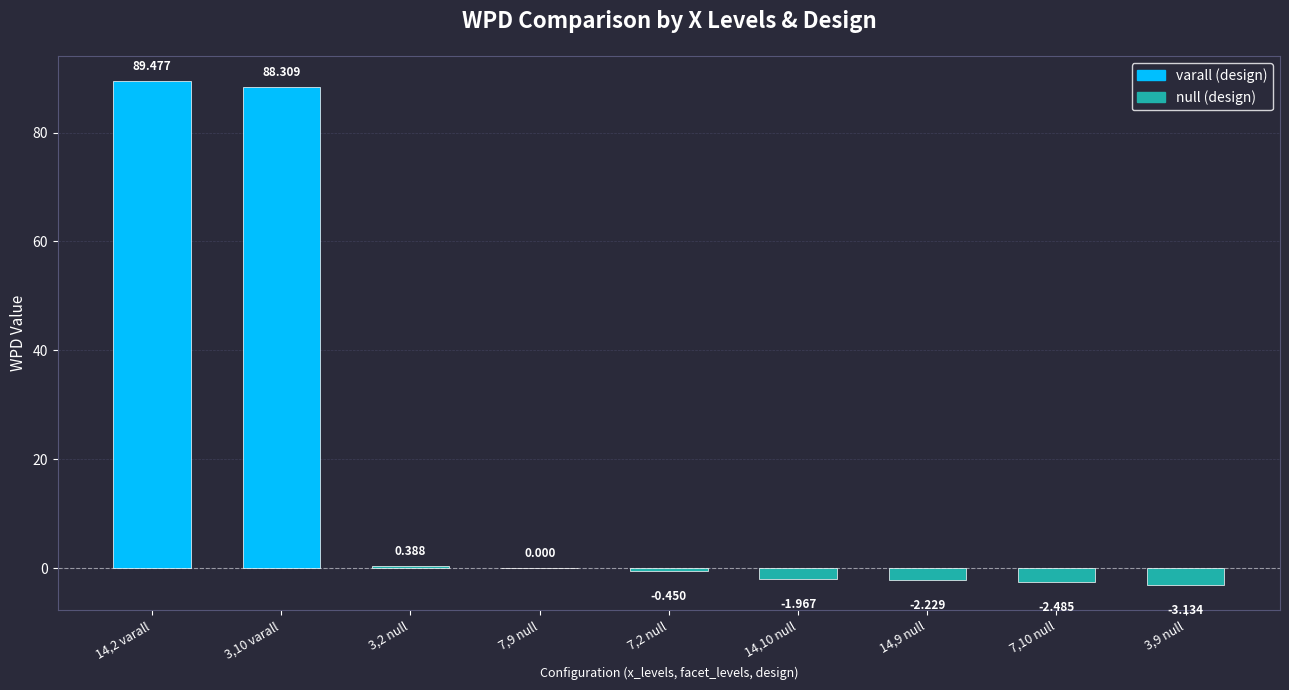

Does the chart contain stacked bars?

No